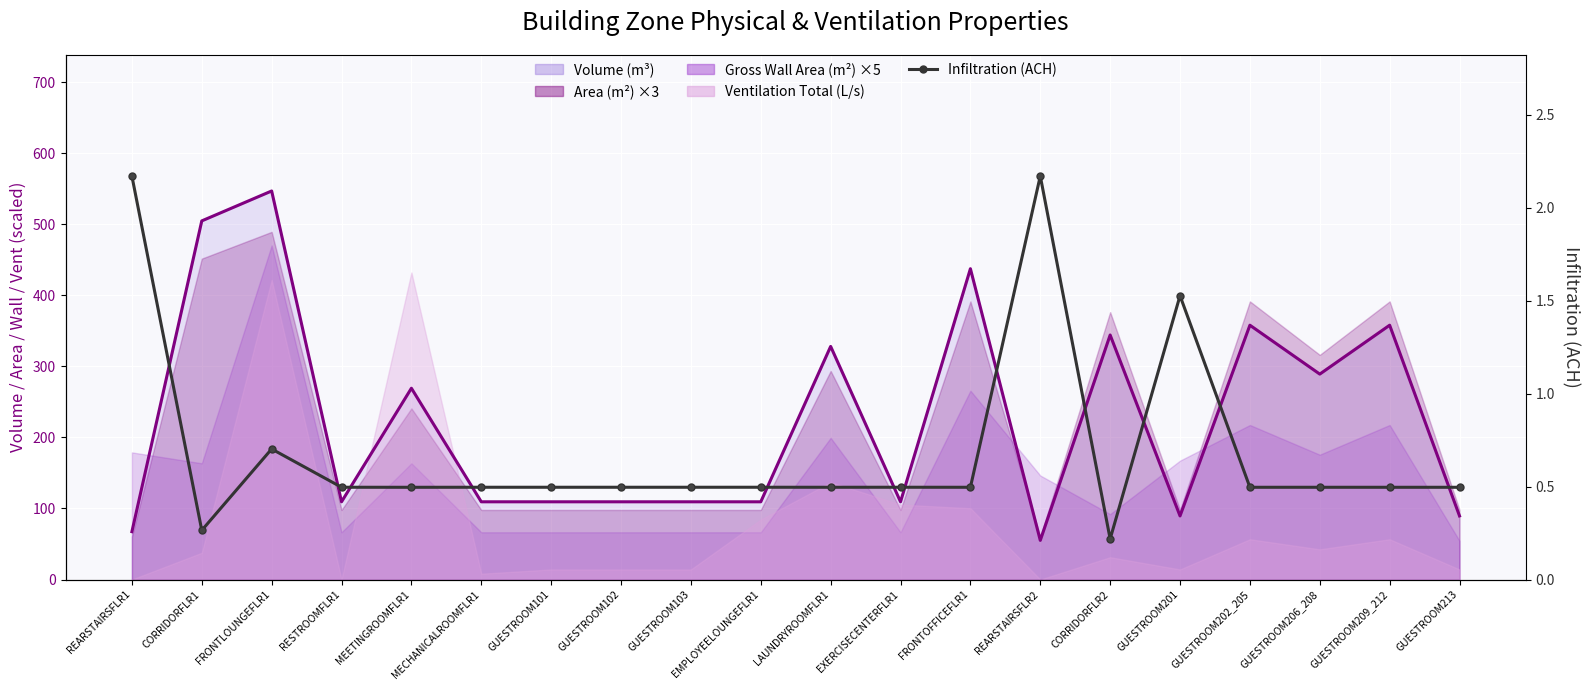

How many interior local peaks (higher than both neighbors) does the data have?

6